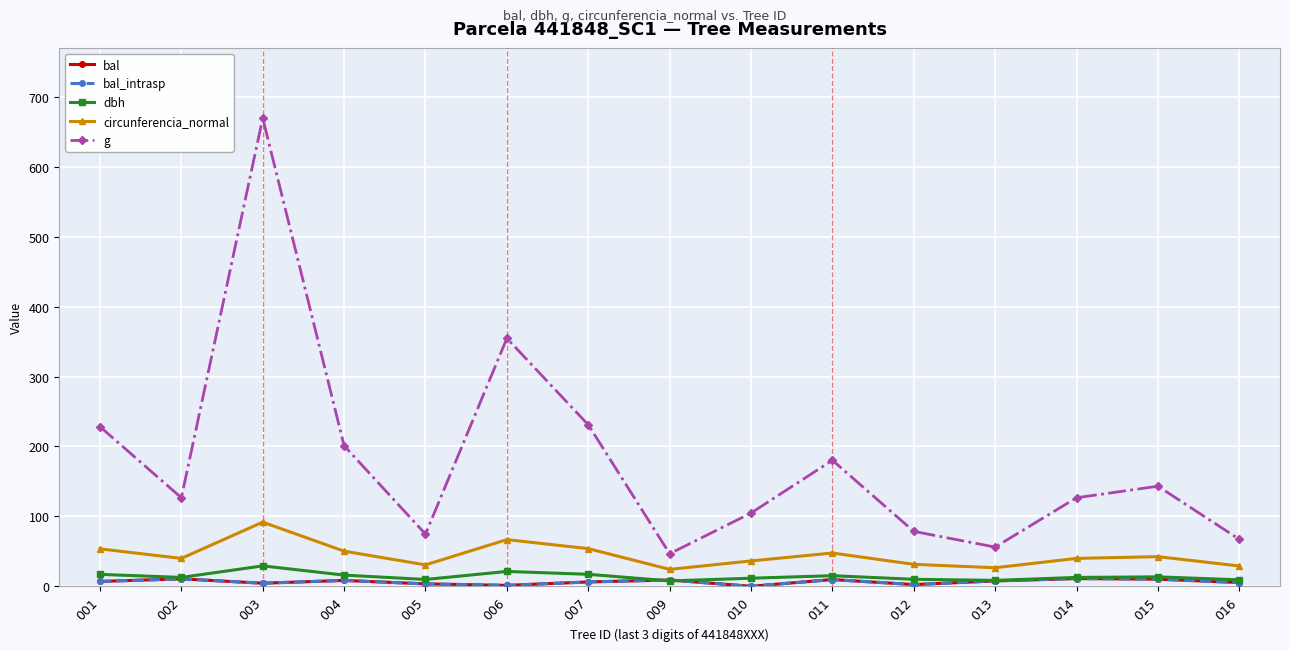

What is the highest value of the bal_intrasp series?

11.1